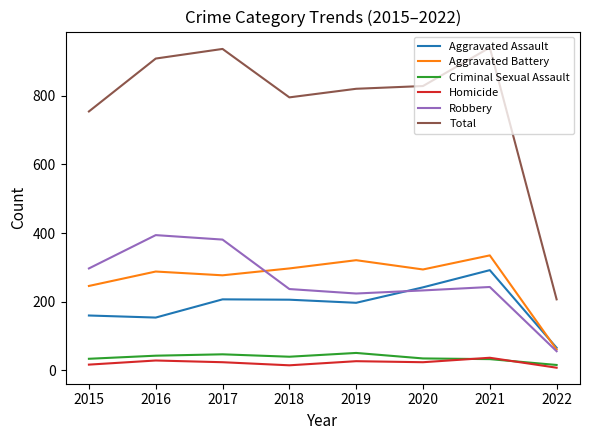

Between 2015 and 2020, which series saw the biggest shift?

Aggravated Assault